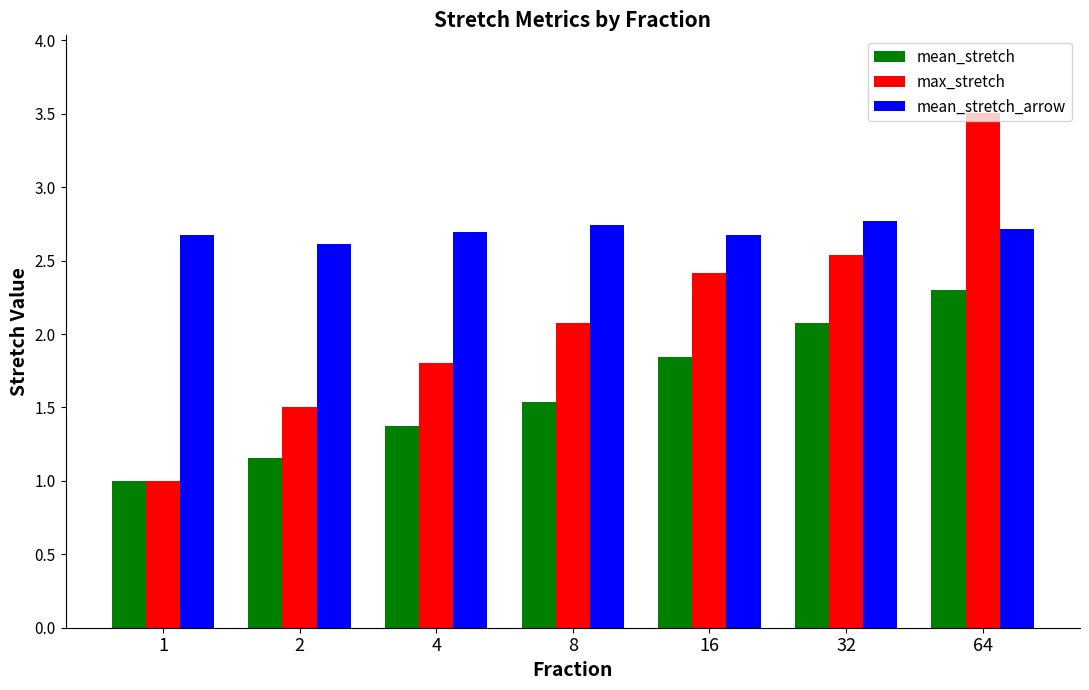

How many mean_stretch_arrow values are between 2 and 3?

7